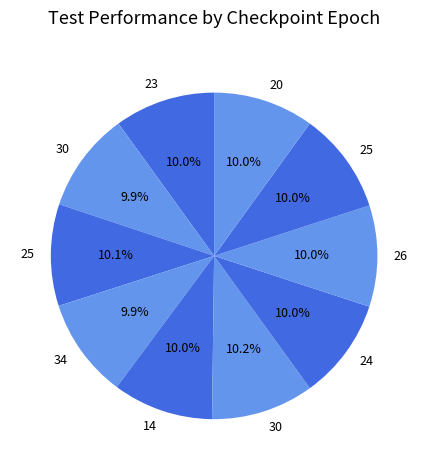

How many slices are in this pie chart?

10